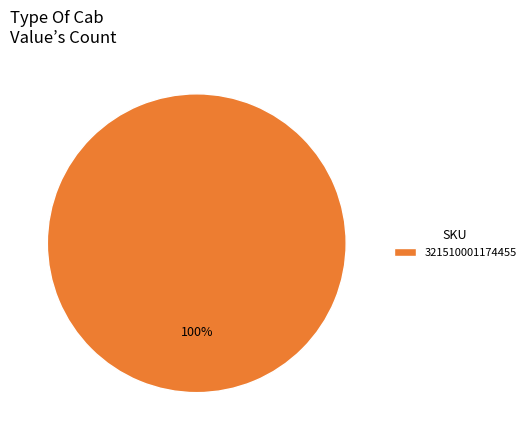

Is it true that 321510001174455 is 100% of the pie?

True